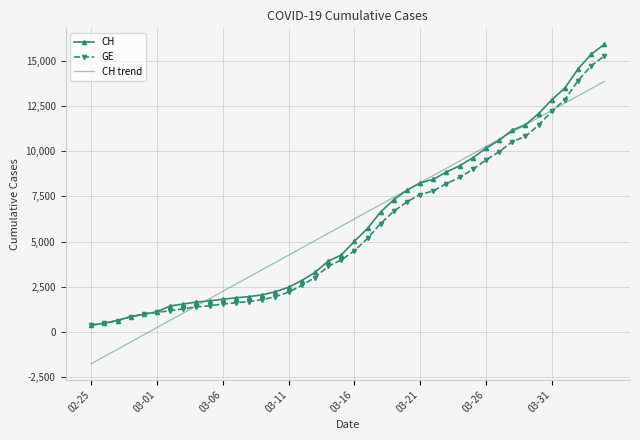

What is the maximum value for CH?

15926.0